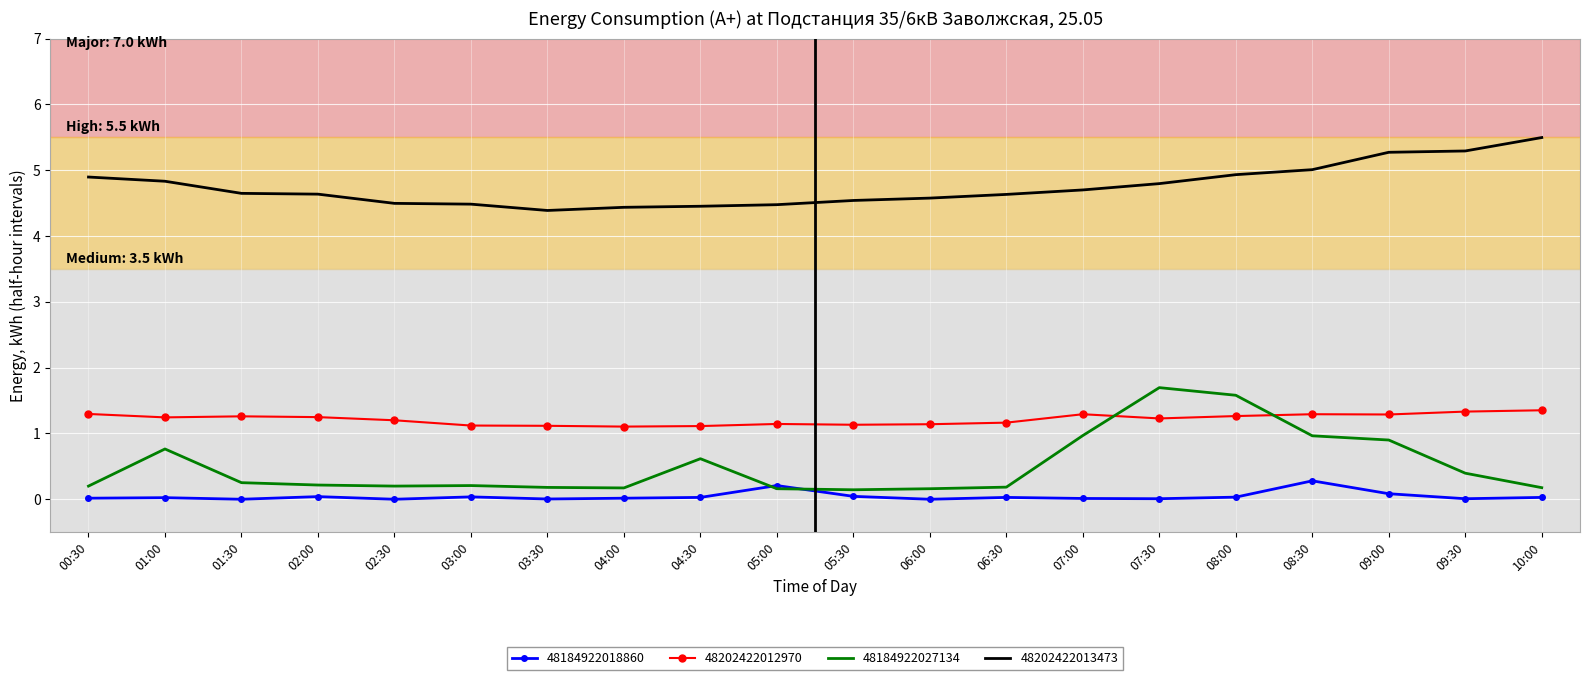

What is the greatest value displayed?

5.5